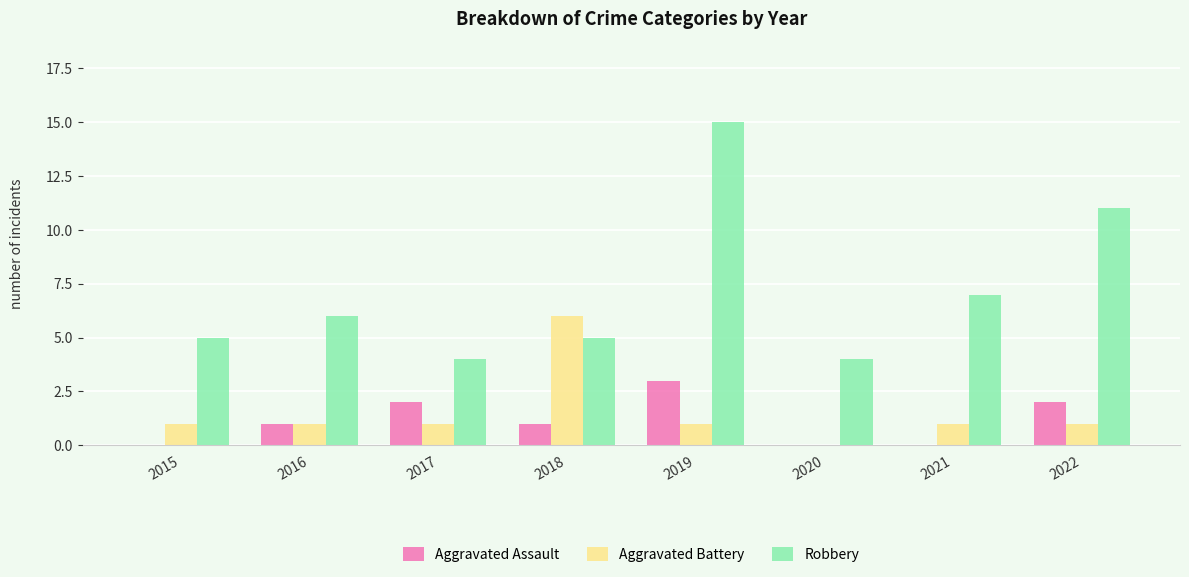

Reading left to right, what are all the values shown in this chart?

Aggravated Assault: 2015=0	2016=1	2017=2	2018=1	2019=3	2020=0	2021=0	2022=2
Aggravated Battery: 2015=1	2016=1	2017=1	2018=6	2019=1	2020=0	2021=1	2022=1
Robbery: 2015=5	2016=6	2017=4	2018=5	2019=15	2020=4	2021=7	2022=11